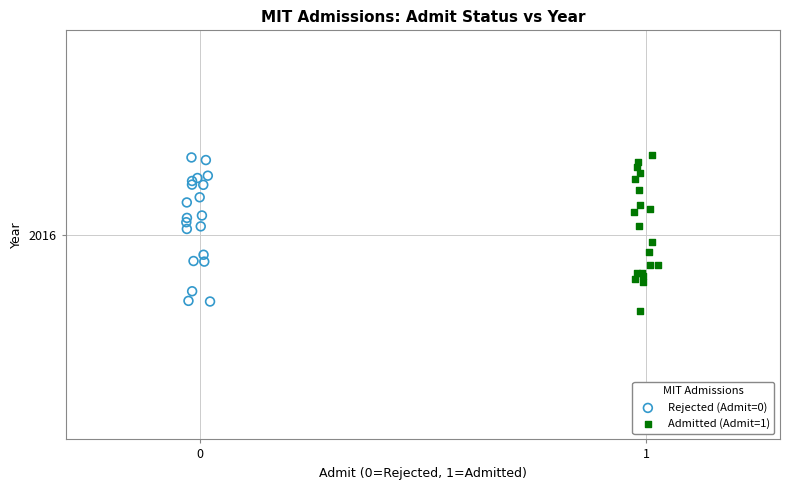

Which series reaches the minimum Y coordinate?

Admitted (Admit=1)